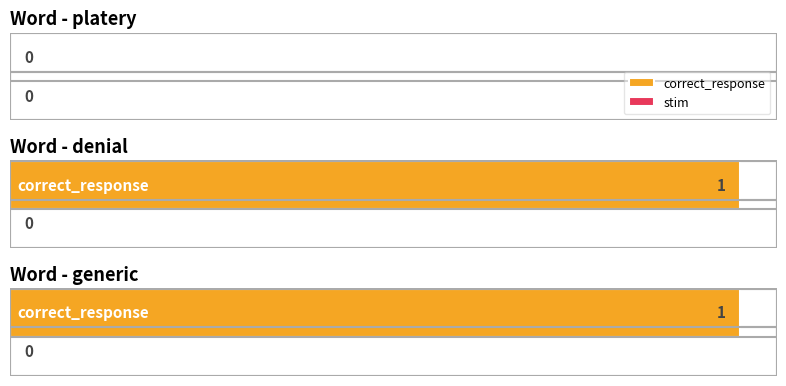

What is the label of the 2nd bar from the left?

denial